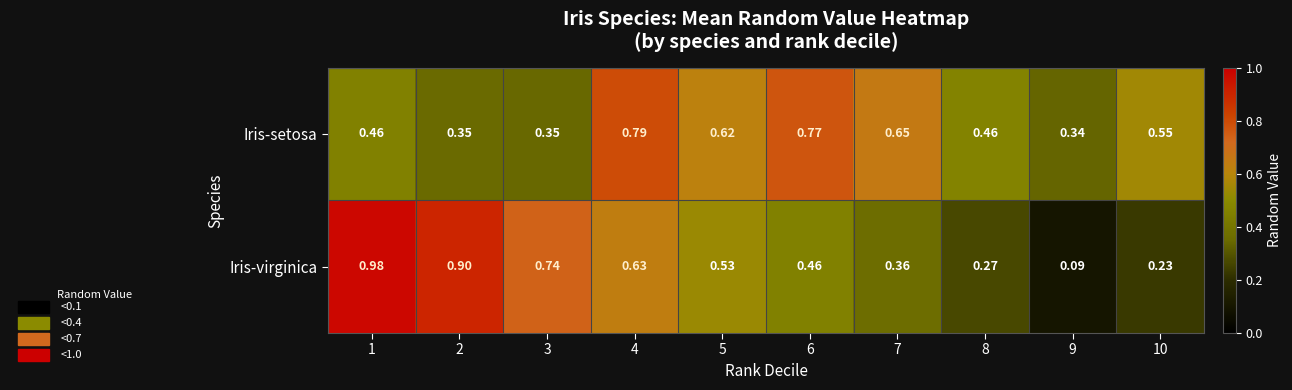

Between 2 and 3, which series saw the biggest shift?

Iris-virginica